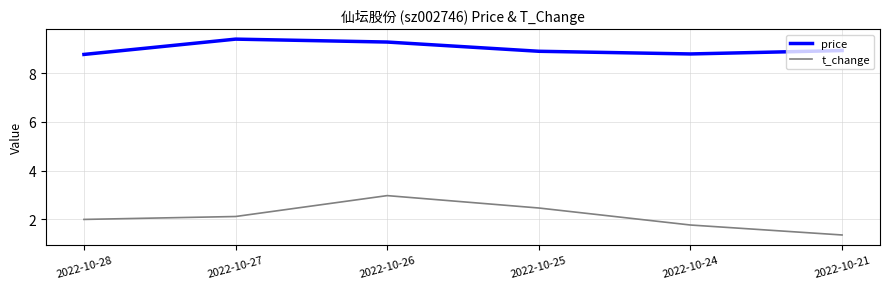

What are all the series names shown in the legend?

price, t_change